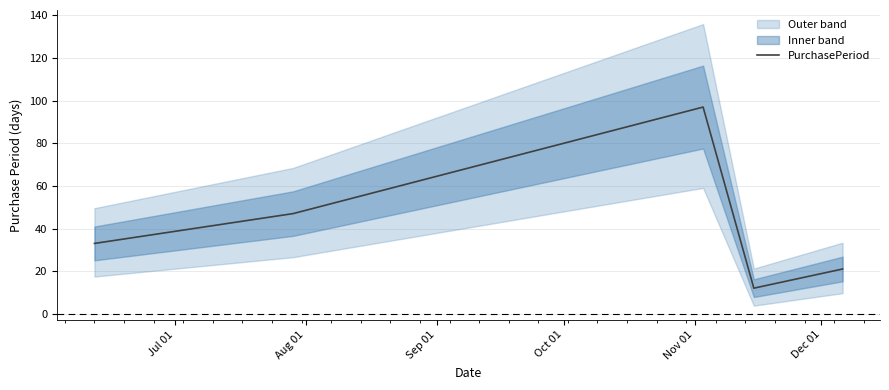

Does the chart display data point markers on the line(s)?

No